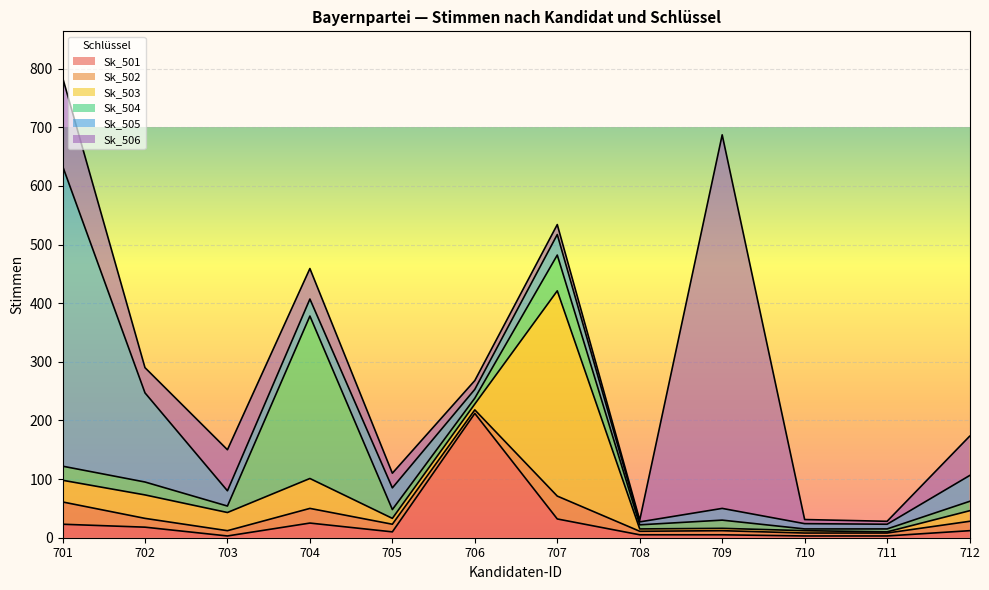

How many data points does each series have?

12